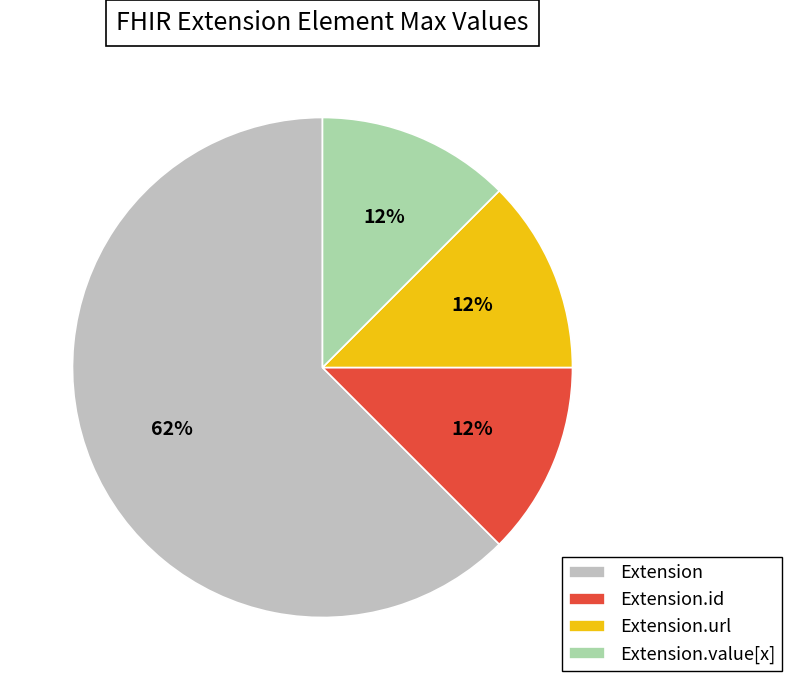

Is it true that Extension.id is 20% of the pie?

False